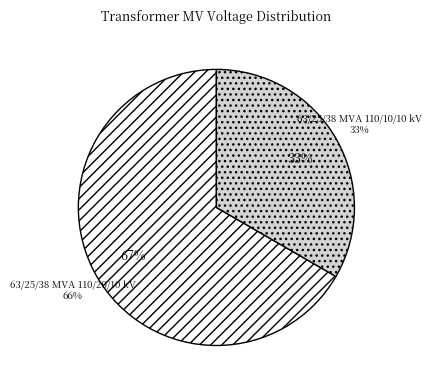

Count the number of slices in the pie.

2